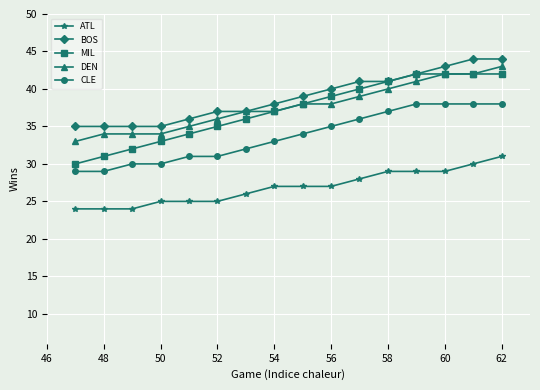

What is the difference between the maximum and minimum values in the BOS series?

9